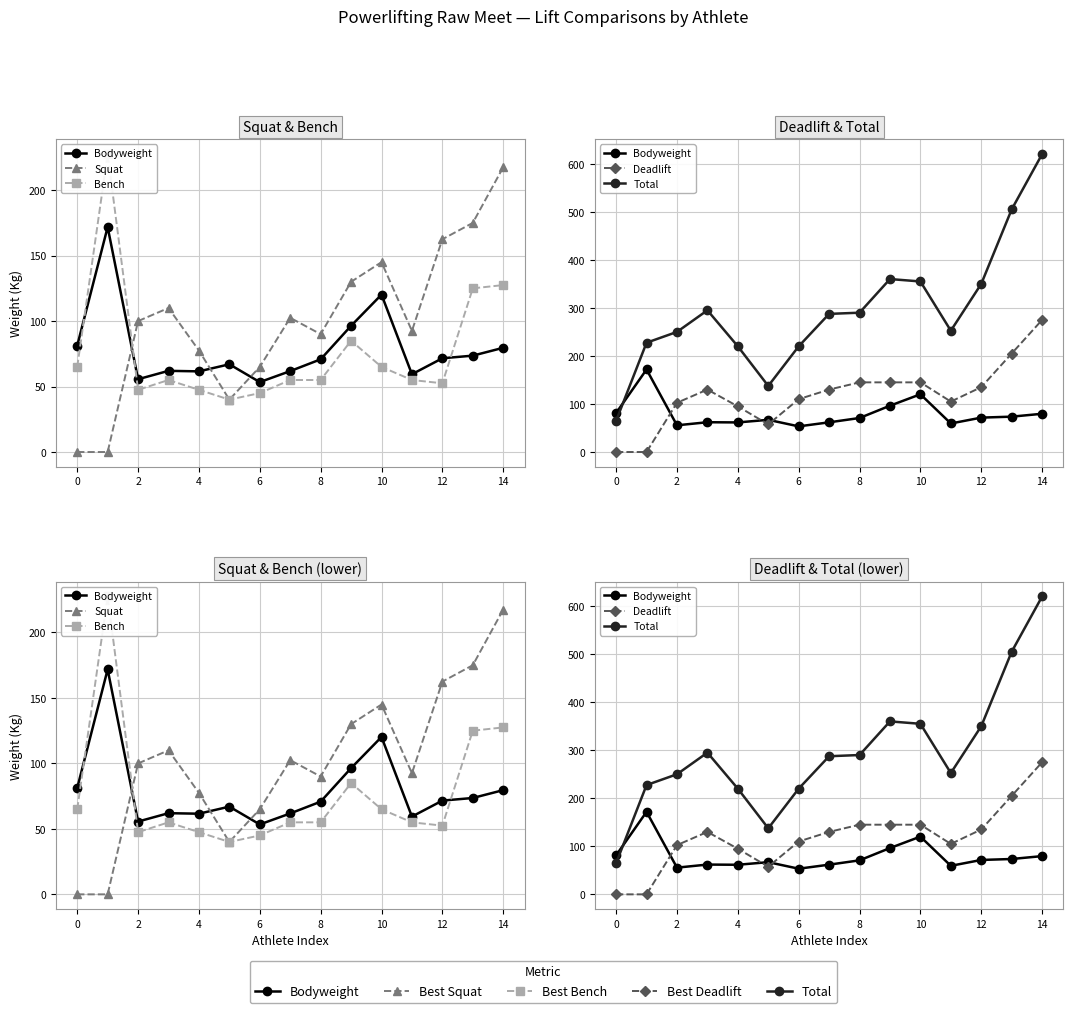

Reading right to left, extract all data points from this chart.

Bodyweight: 79.6	73.6	71.6	59.4	120.2	96.4	70.8	61.8	53.4	67.0	61.6	62.0	55.6	171.8	81.2
Squat: 217.5	175.0	162.5	92.5	145.0	130.0	90.0	102.5	65.0	40.0	77.5	110.0	100.0	0.0	0.0
Bench: 127.5	125.0	52.5	55.0	65.0	85.0	55.0	55.0	45.0	40.0	47.5	55.0	47.5	227.5	65.0
Deadlift: 275.0	205.0	135.0	105.0	145.0	145.0	145.0	130.0	110.0	57.5	95.0	130.0	102.5	0.0	0.0
Total: 620.0	505.0	350.0	252.5	355.0	360.0	290.0	287.5	220.0	137.5	220.0	295.0	250.0	227.5	65.0